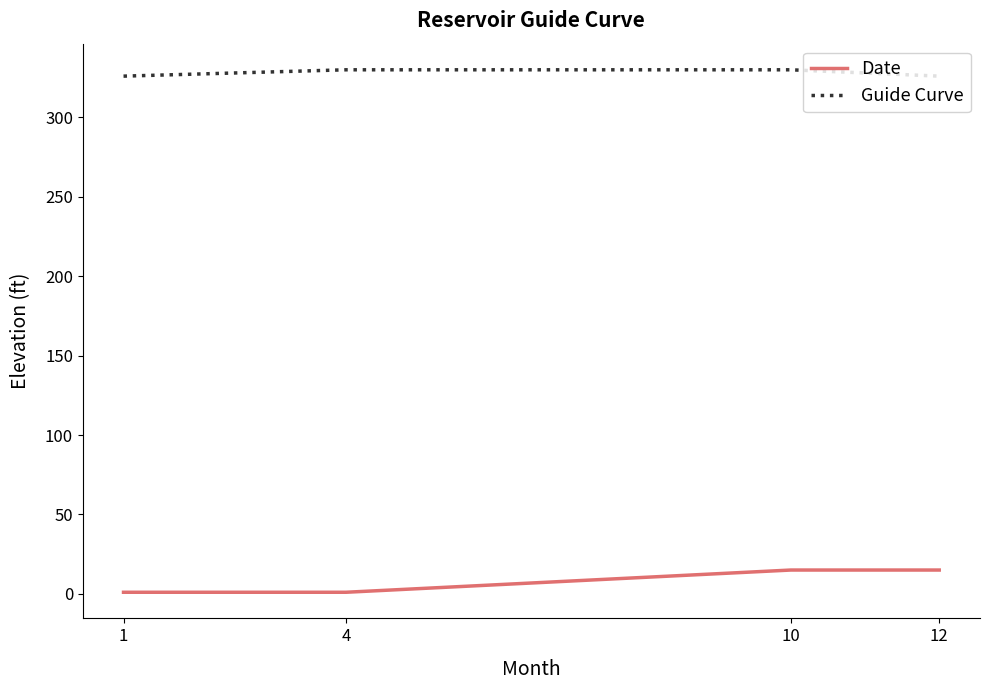

True or false: Guide Curve and Date intersect in this chart.

False